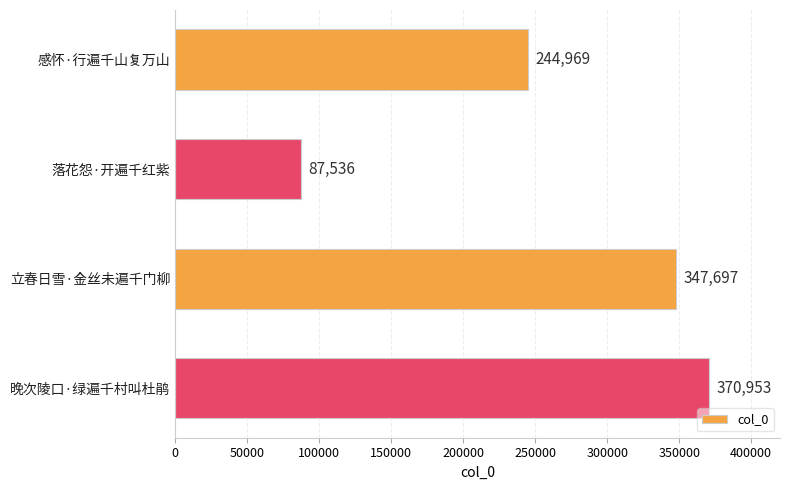

The chart shows a value of 499729 at 晚次陵口·绿遍千村叫杜鹃. True or false?

False